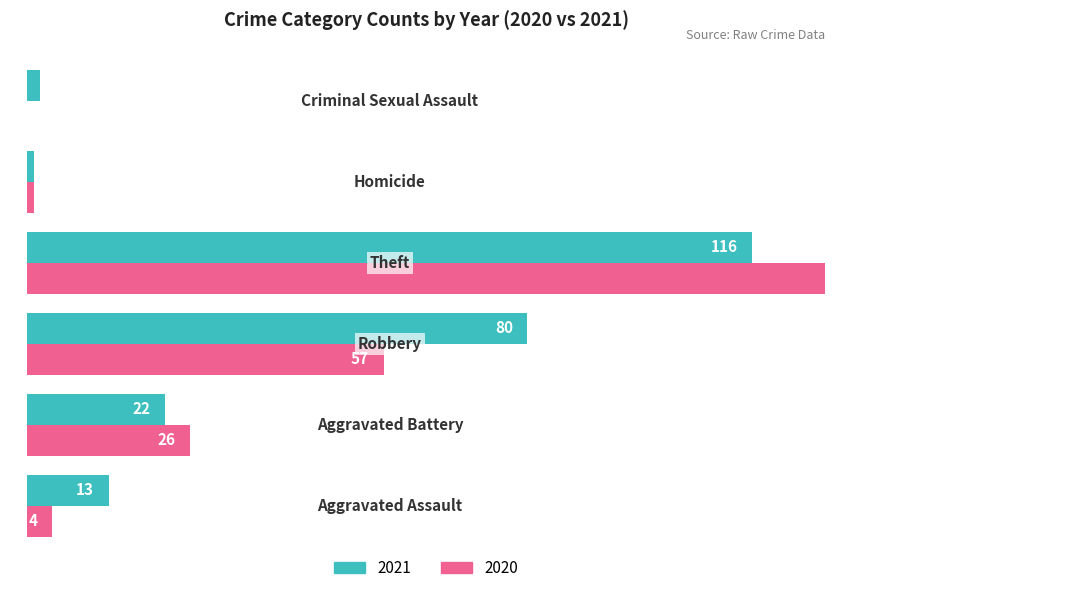

What is the average value of the 2021 series?

39